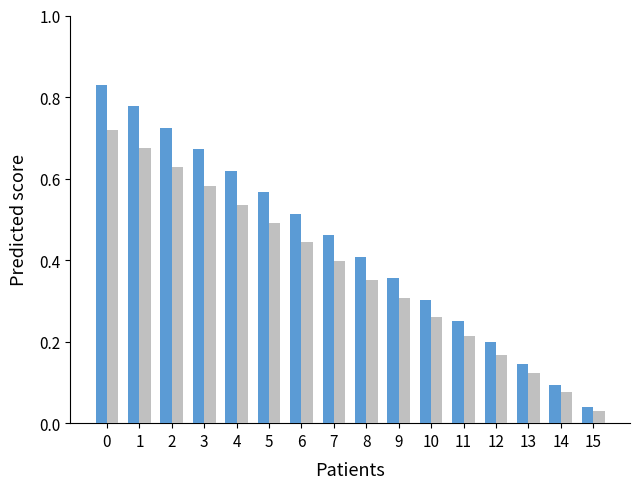

At which category does the chart reach its minimum across all series?

15